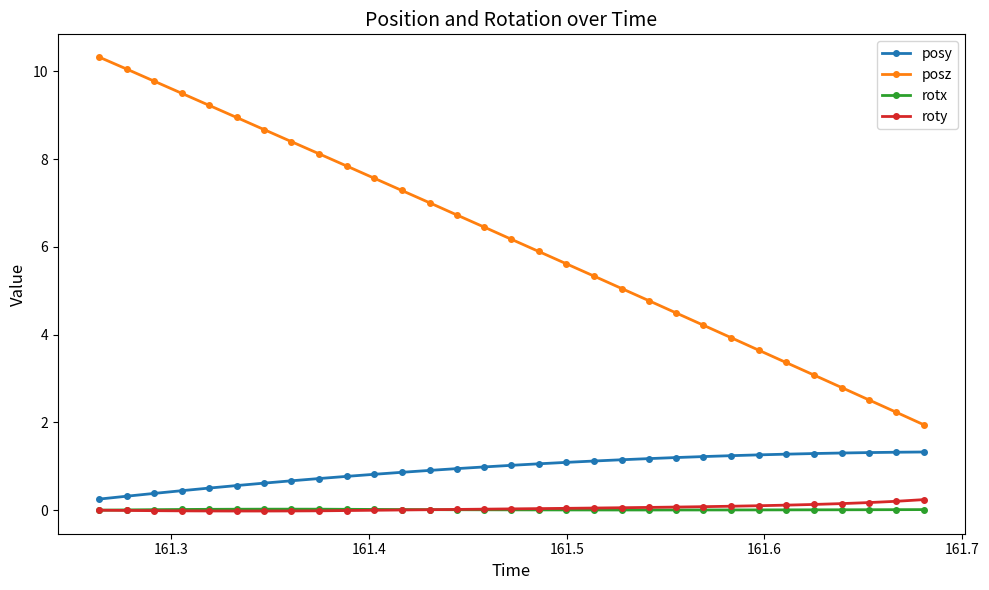

What is the maximum value for posy?

1.3